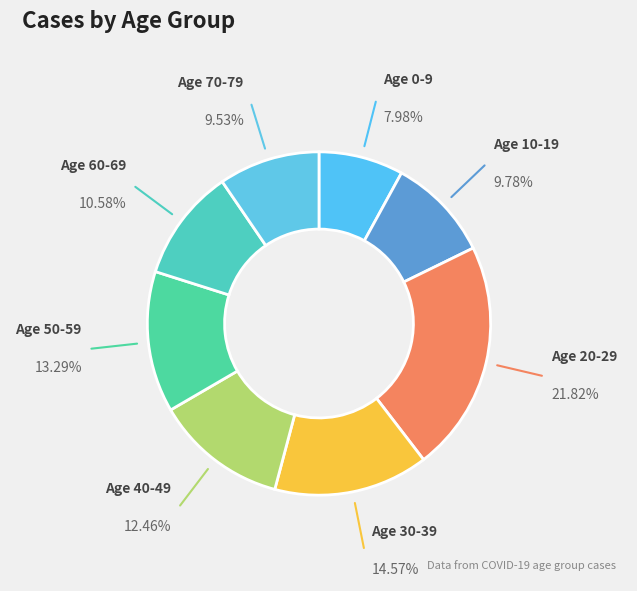

Combined, do Age 20-29 and Age 10-19 account for over 50%?

No